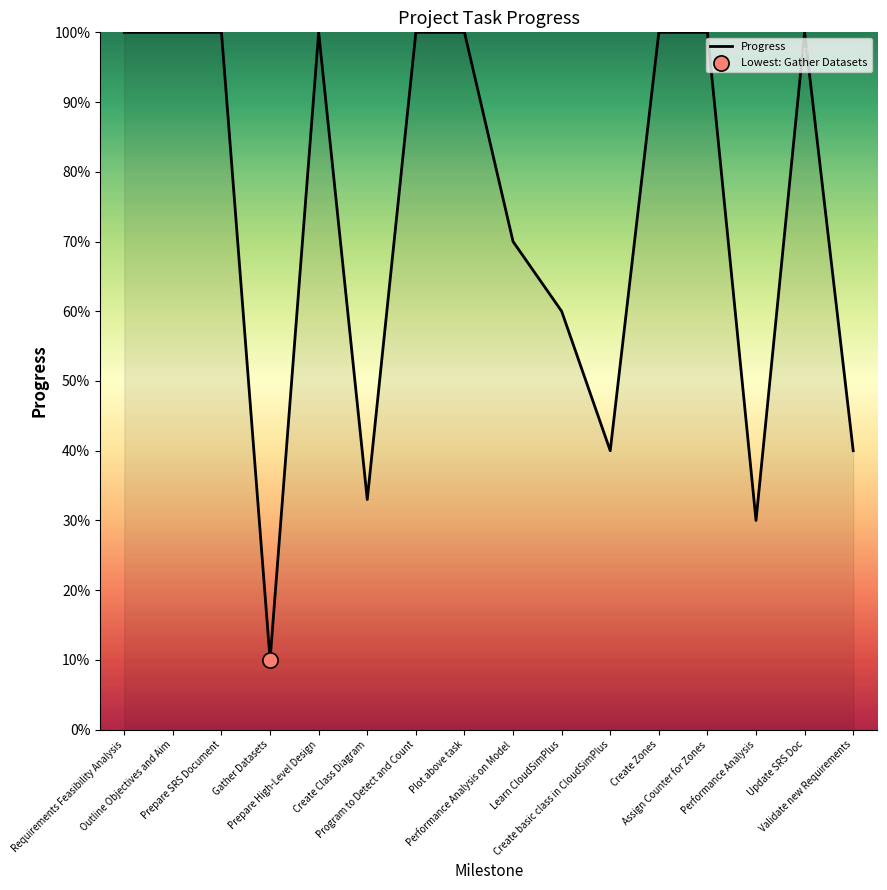

What is the ratio of the value at Prepare High-Level Design to the value at Create Zones?

1.0